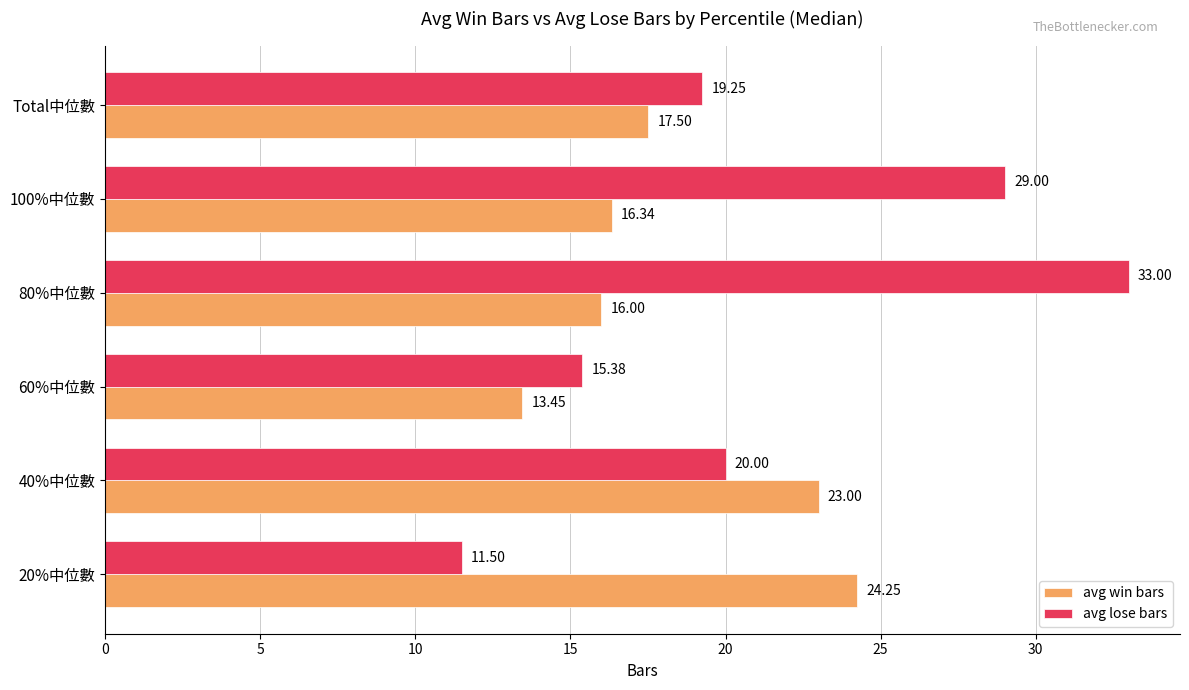

List the labels in order of avg win bars value, largest first.

20%中位數, 40%中位數, Total中位數, 100%中位數, 80%中位數, 60%中位數